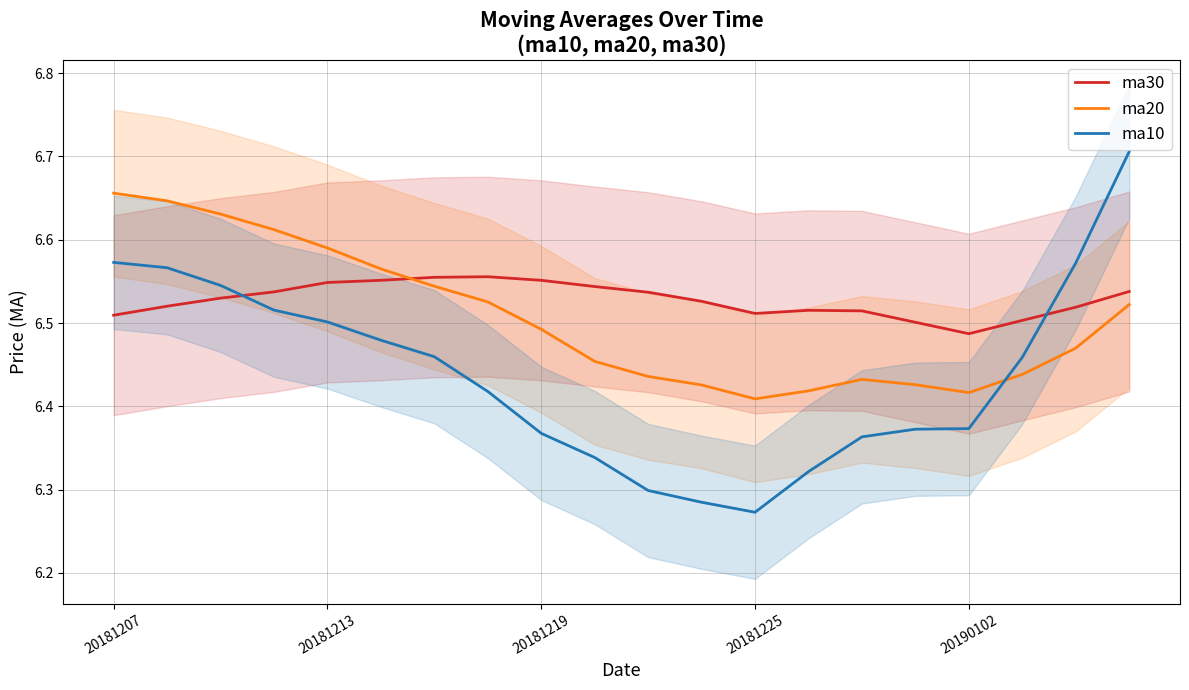

Reading left to right, transcribe all the data shown in this chart.

ma30: 6.5	6.5	6.5	6.5	6.5	6.6	6.6	6.6	6.6	6.5	6.5	6.5	6.5	6.5	6.5	6.5	6.5	6.5	6.5	6.5
ma20: 6.7	6.6	6.6	6.6	6.6	6.6	6.5	6.5	6.5	6.5	6.4	6.4	6.4	6.4	6.4	6.4	6.4	6.4	6.5	6.5
ma10: 6.6	6.6	6.5	6.5	6.5	6.5	6.5	6.4	6.4	6.3	6.3	6.3	6.3	6.3	6.4	6.4	6.4	6.5	6.6	6.7